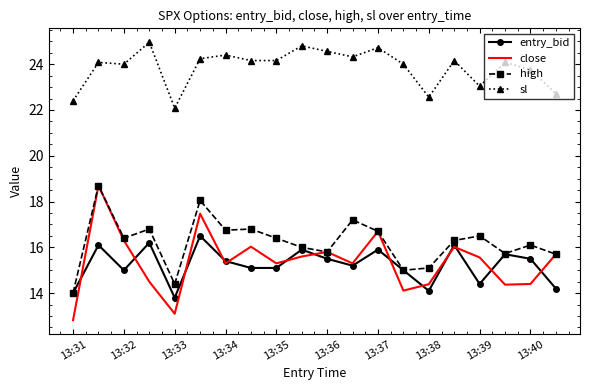

Which series has the widest spread of values?

close